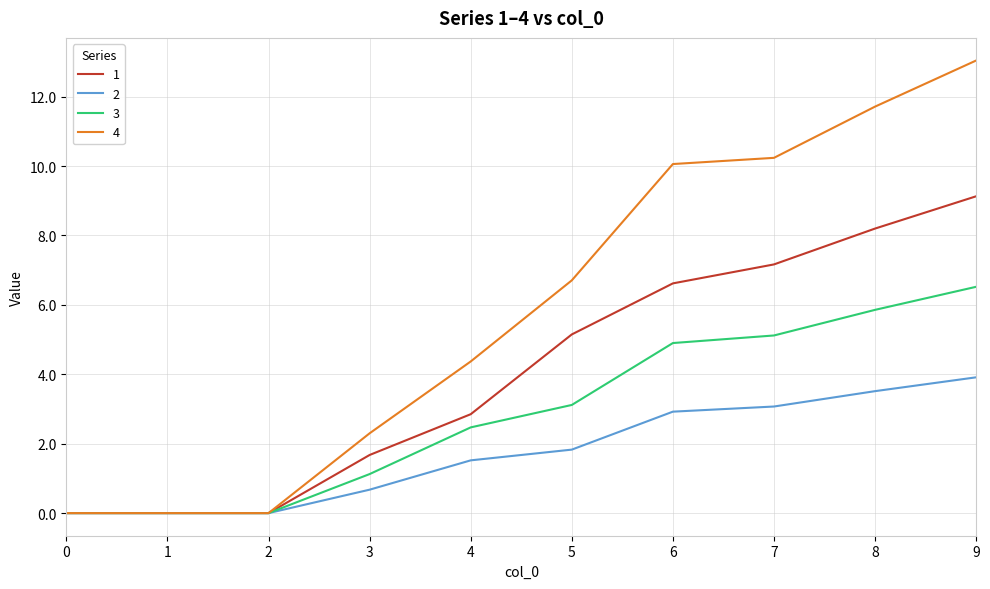

Which series has the largest total across all categories?

4